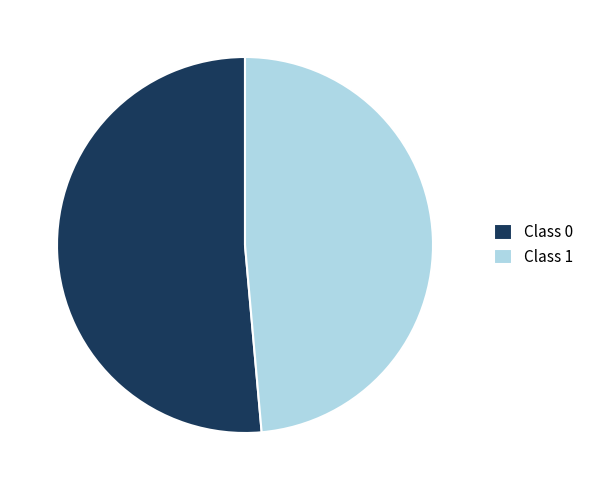

Between Class 0 and Class 1, which is larger?

Class 0